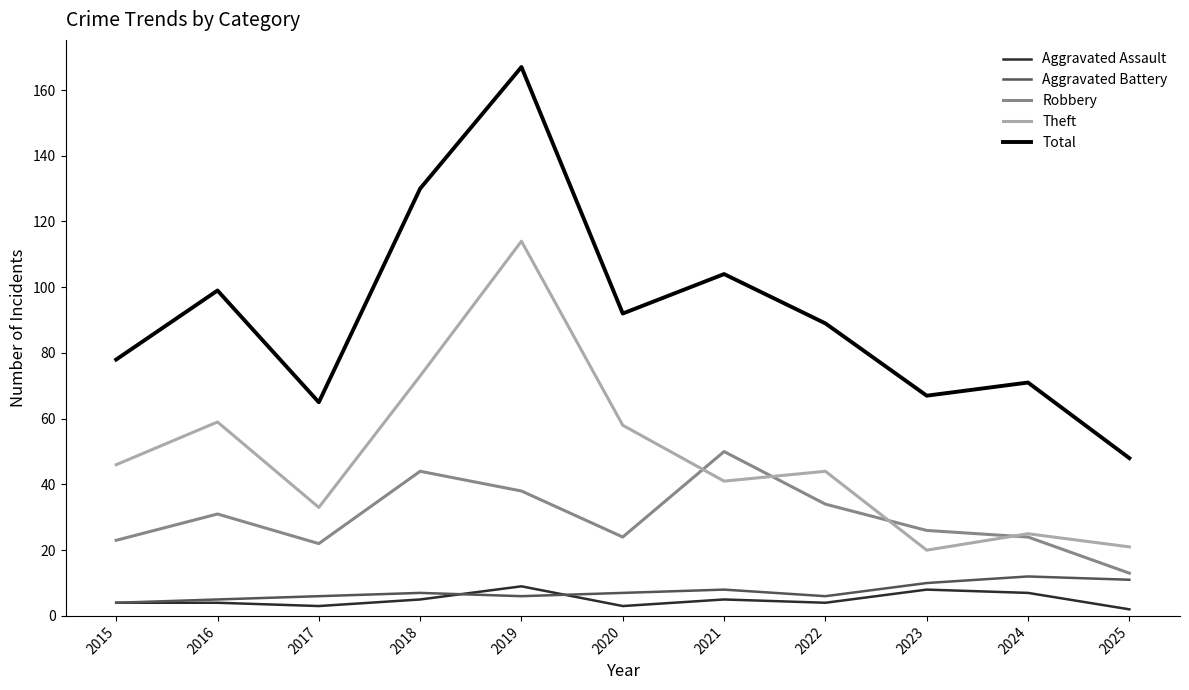

What is the sum of the Theft values at 2020 and 2017?

91